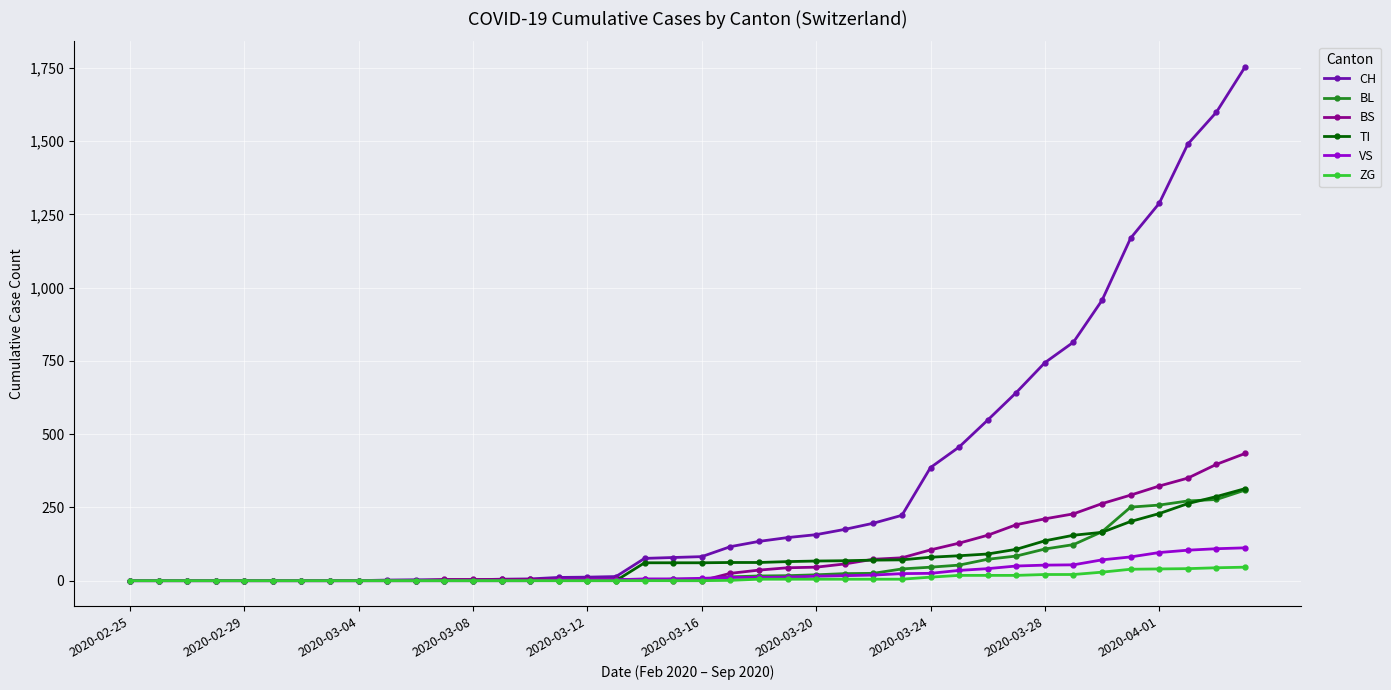

Which series has the largest total across all categories?

CH